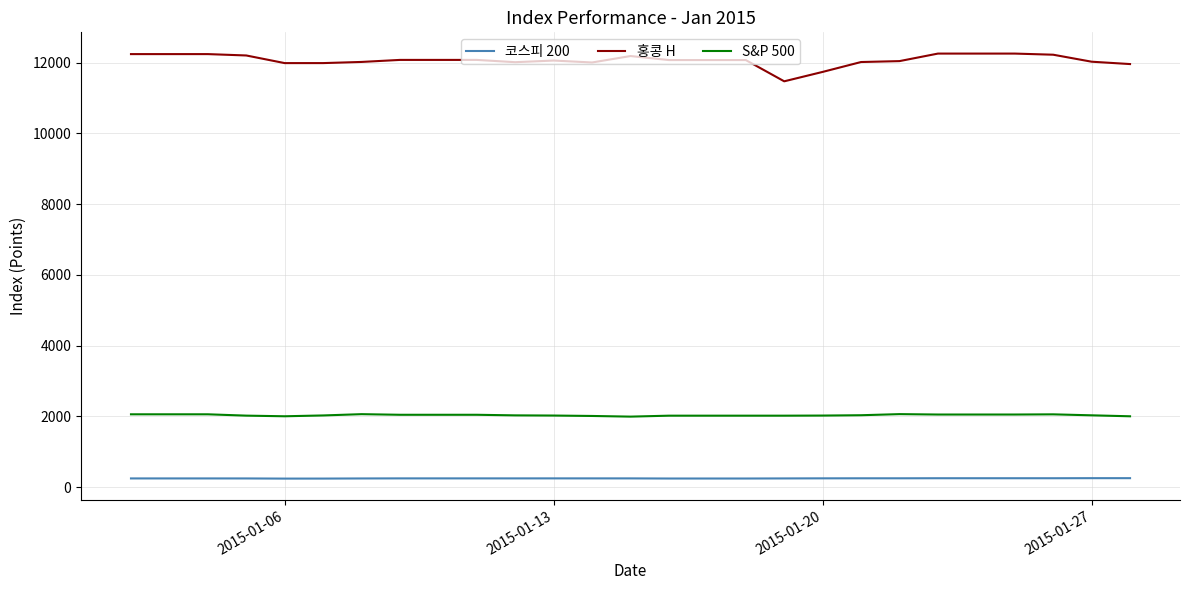

Which series has the widest spread of values?

홍콩 H